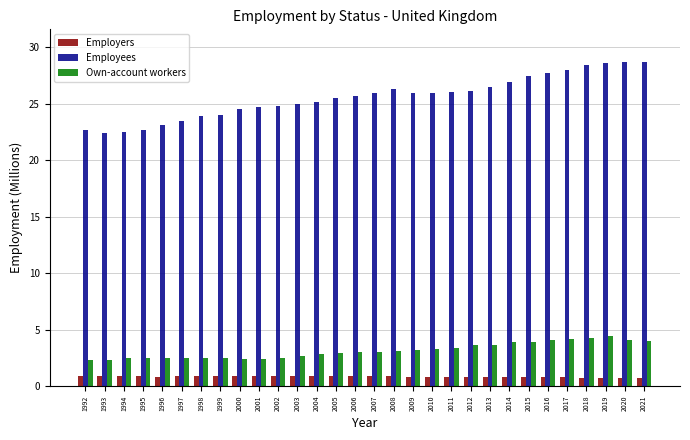

The Employers series shows 0.9 at 2004. True or false?

True